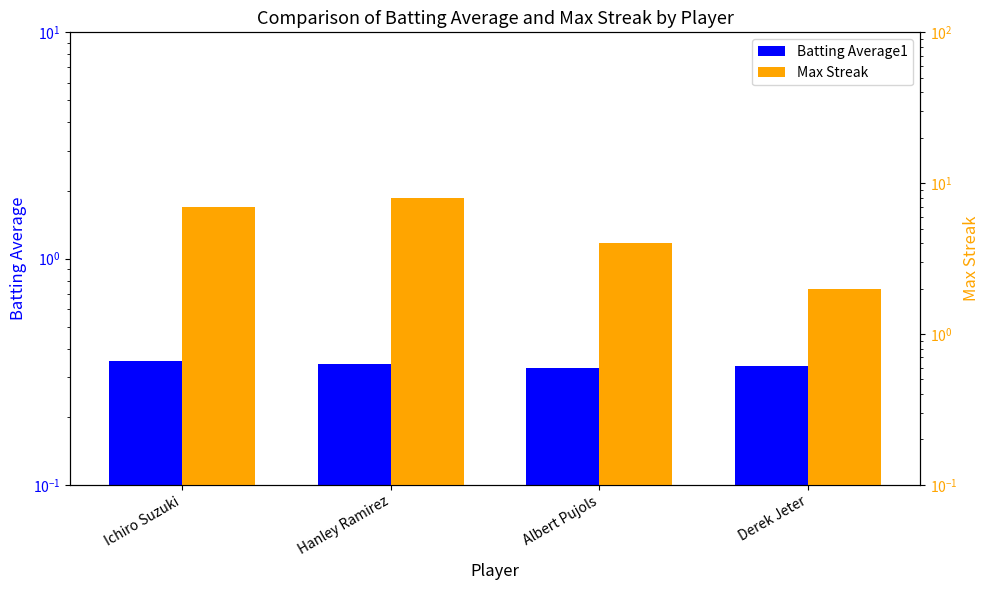

What is the label of the 4th bar from the right?

Ichiro Suzuki